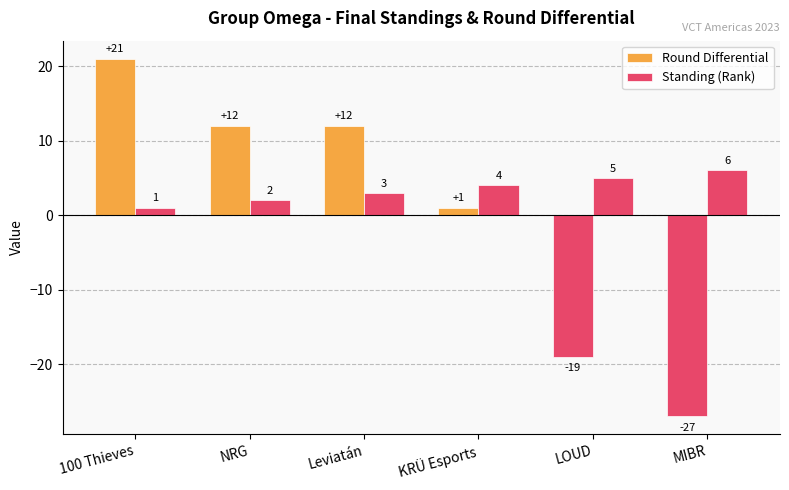

How many data points in Standing (Rank) are less than 4?

3